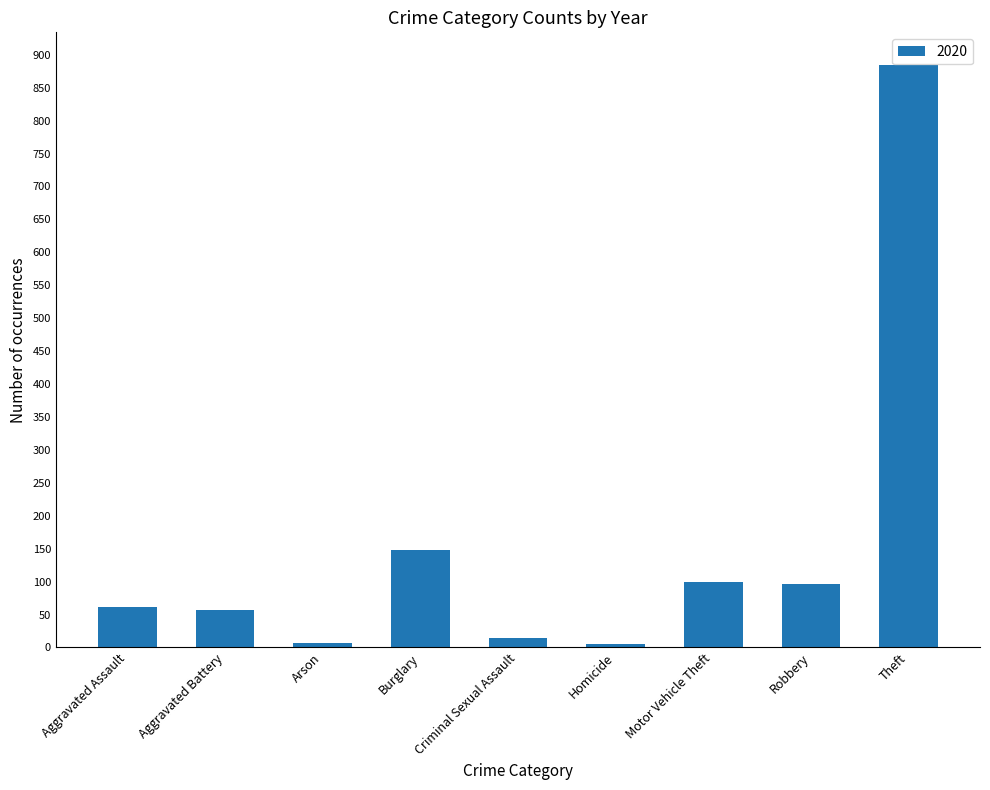

What is the approximate value at Burglary?

148